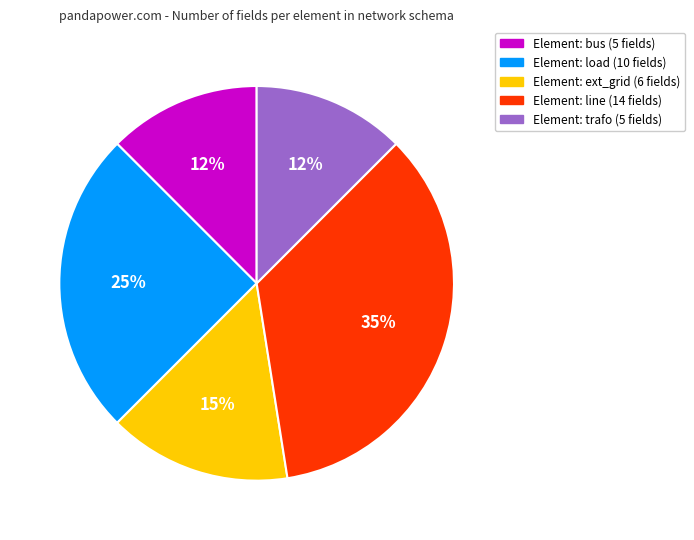

Does any single category account for the majority?

No